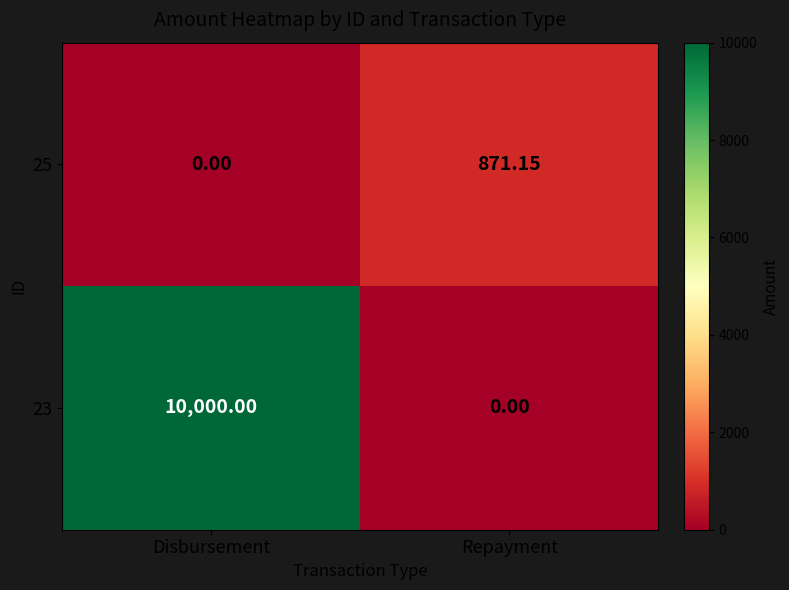

List the series in order of their overall mean, lowest first.

25, 23